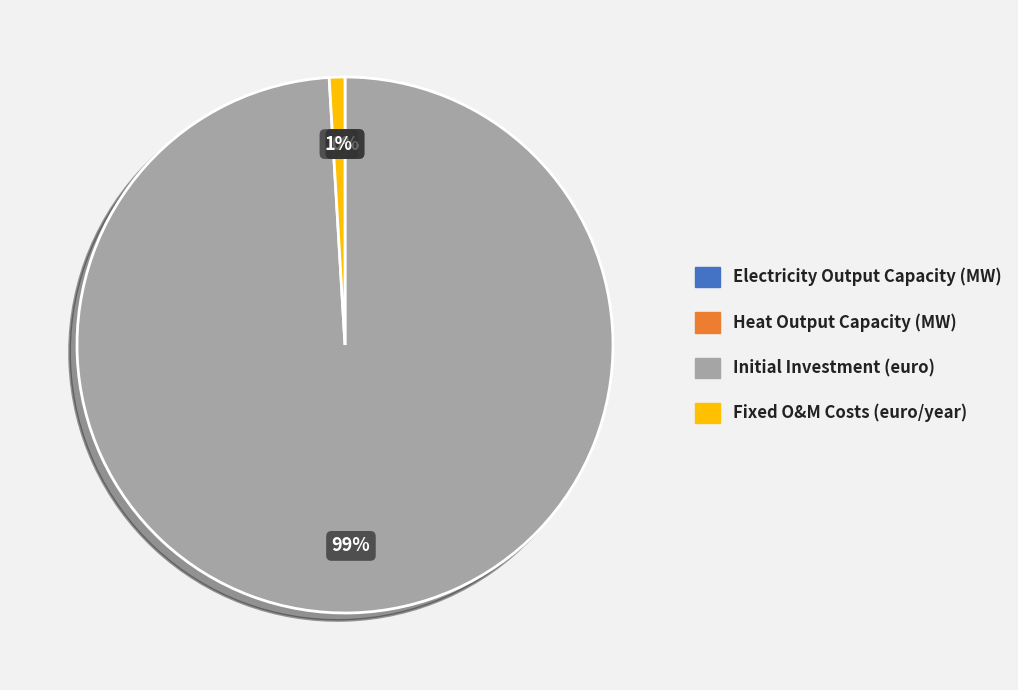

What is the largest slice in the pie chart?

Initial Investment (euro)